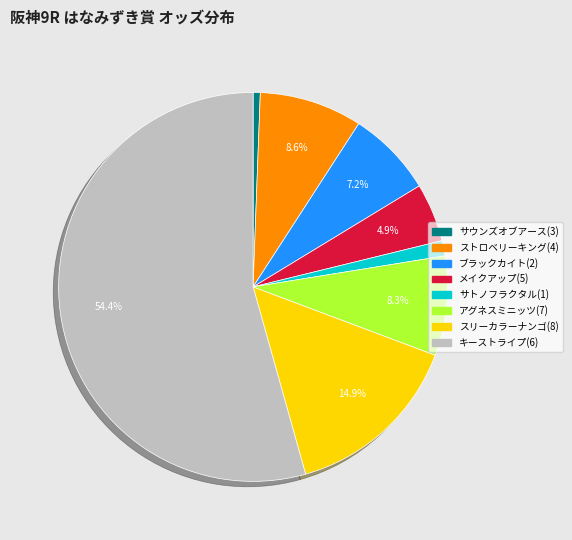

Approximately how many times larger is the value at ブラックカイト(2) compared to メイクアップ(5)?

1.5